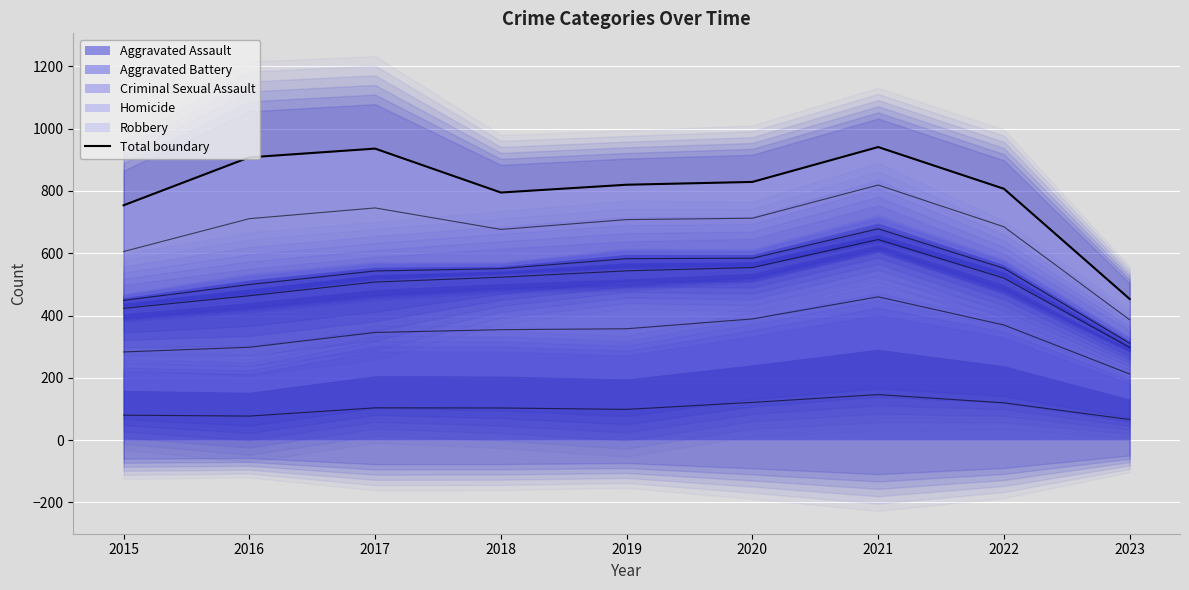

How many data points are less than 820?

4